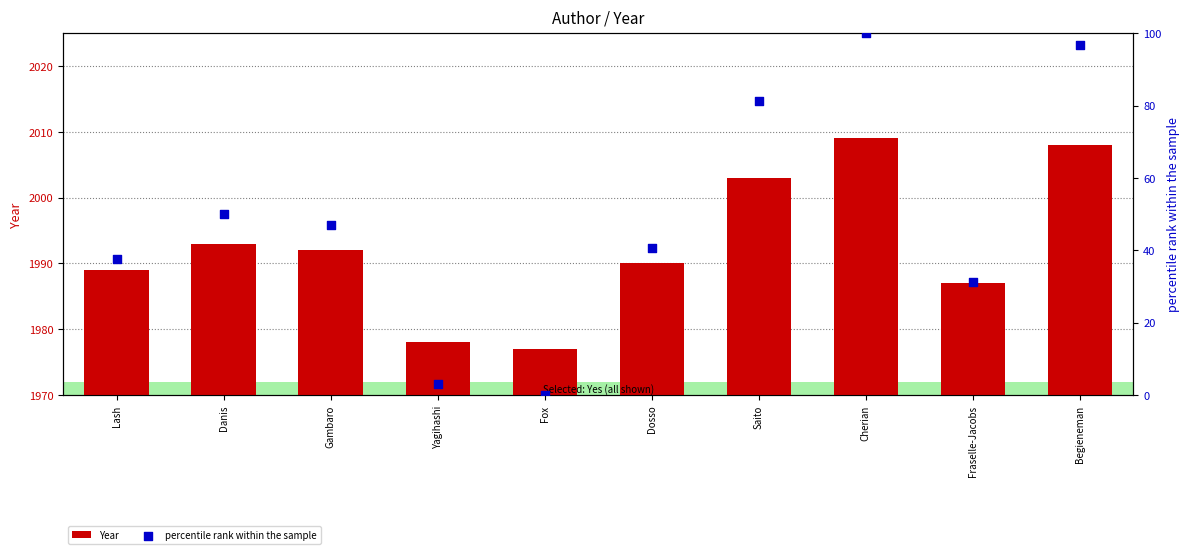

Which series has the largest total across all categories?

Year